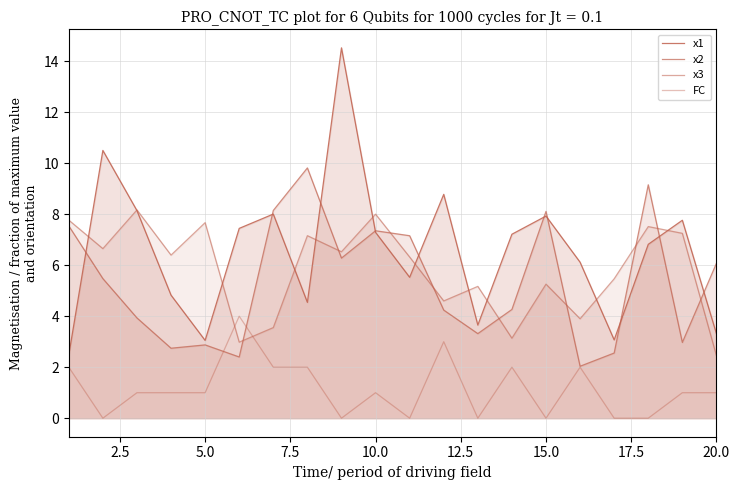

Reading left to right, transcribe all the data shown in this chart.

x1: 2.5	10.5	8.1	4.8	3.1	7.4	8.0	4.5	14.5	7.3	5.5	8.8	3.7	7.2	7.9	6.1	3.1	6.8	7.8	3.3
x2: 7.5	5.5	3.9	2.7	2.9	2.4	8.1	9.8	6.3	7.4	7.2	4.2	3.3	4.3	8.1	2.0	2.6	9.2	3.0	6.1
x3: 7.8	6.6	8.2	6.4	7.7	3.0	3.6	7.2	6.5	8.0	6.3	4.6	5.2	3.1	5.3	3.9	5.5	7.5	7.2	2.5
FC: 2.0	0.0	1.0	1.0	1.0	4.0	2.0	2.0	0.0	1.0	0.0	3.0	0.0	2.0	0.0	2.0	0.0	0.0	1.0	1.0